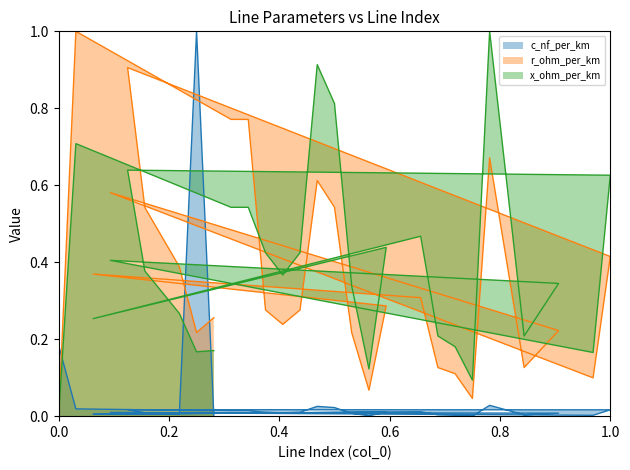

Which series has the largest range (max minus min)?

c_nf_per_km